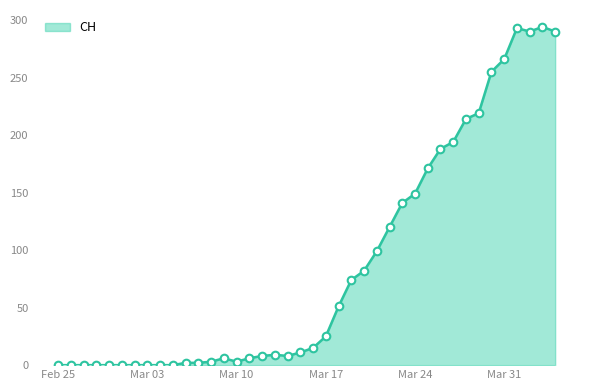

What is the maximum value shown in the chart?

294